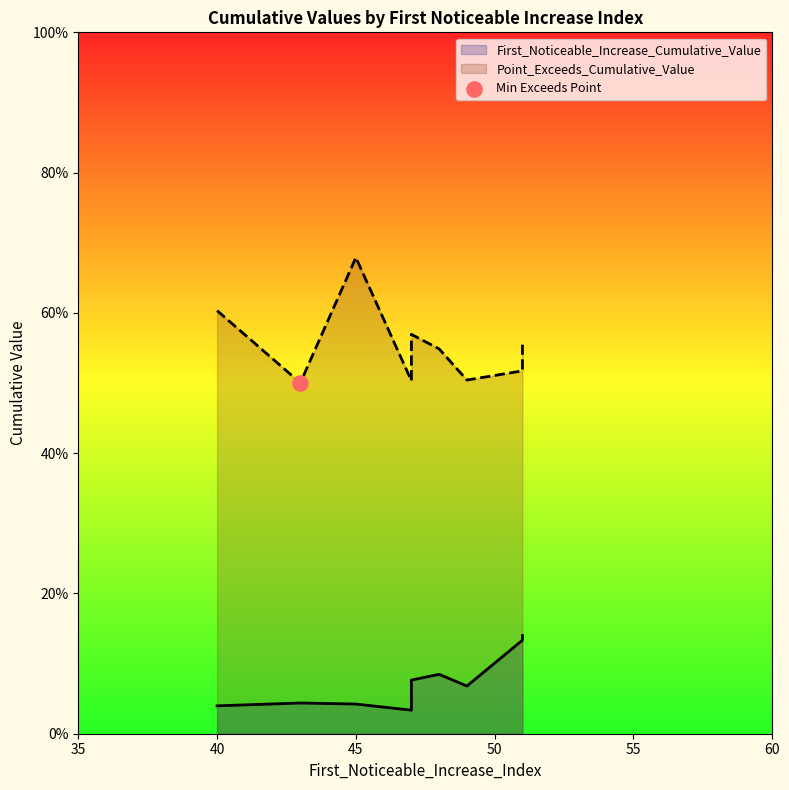

What are all the series names shown in the legend?

First_Noticeable_Increase_Cumulative_Value, Point_Exceeds_Cumulative_Value